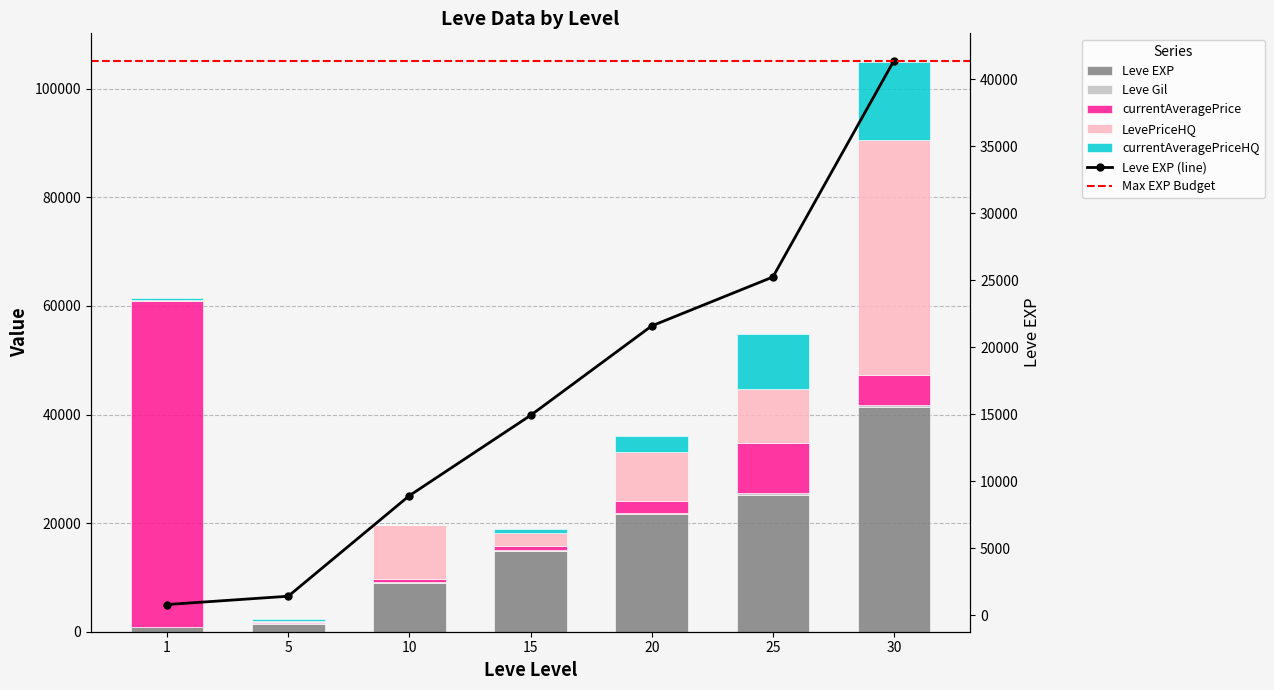

What is the value of the LevePriceHQ bar at the 4th from the left?

2250.0